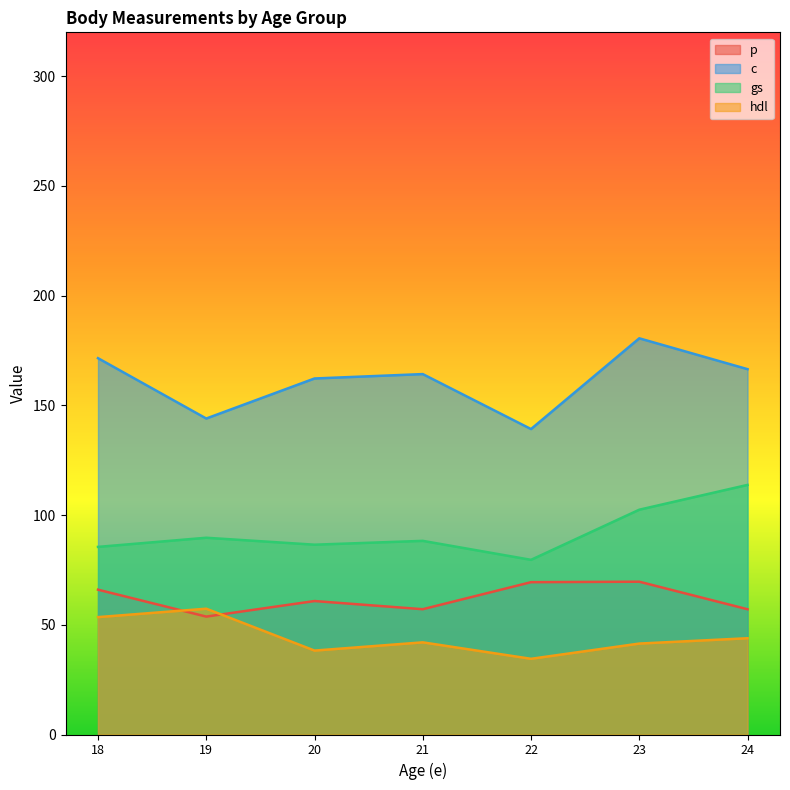

Rank the series by their maximum value, from lowest to highest.

hdl, p, gs, c